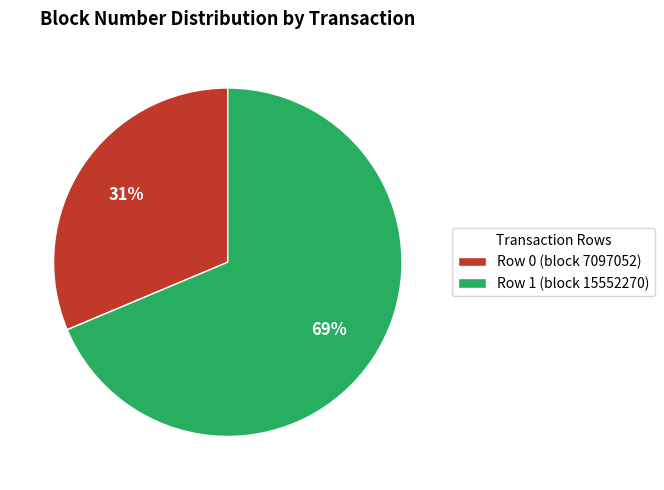

Between Row 1 (block 15552270) and Row 0 (block 7097052), which is larger?

Row 1 (block 15552270)